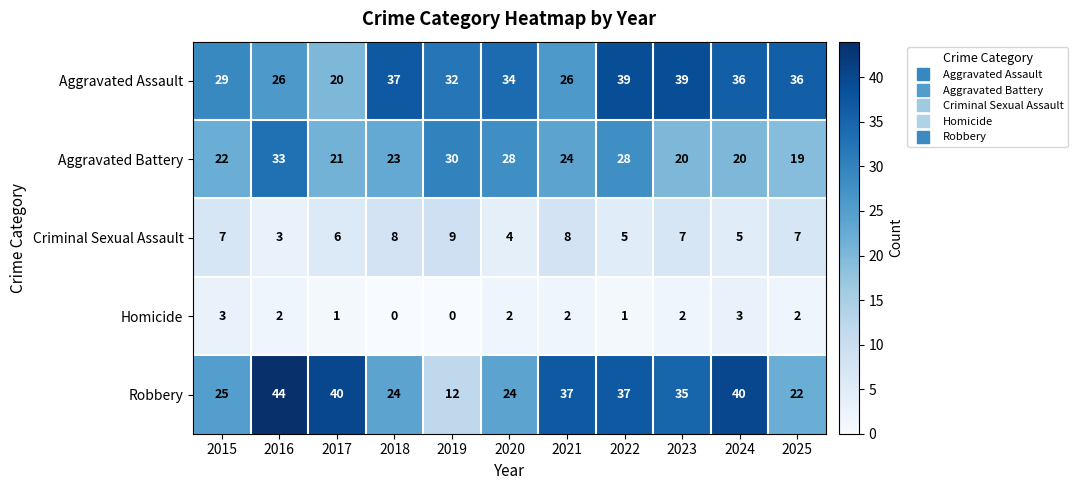

What is the sum of the Aggravated Battery values at 2025 and 2019?

49